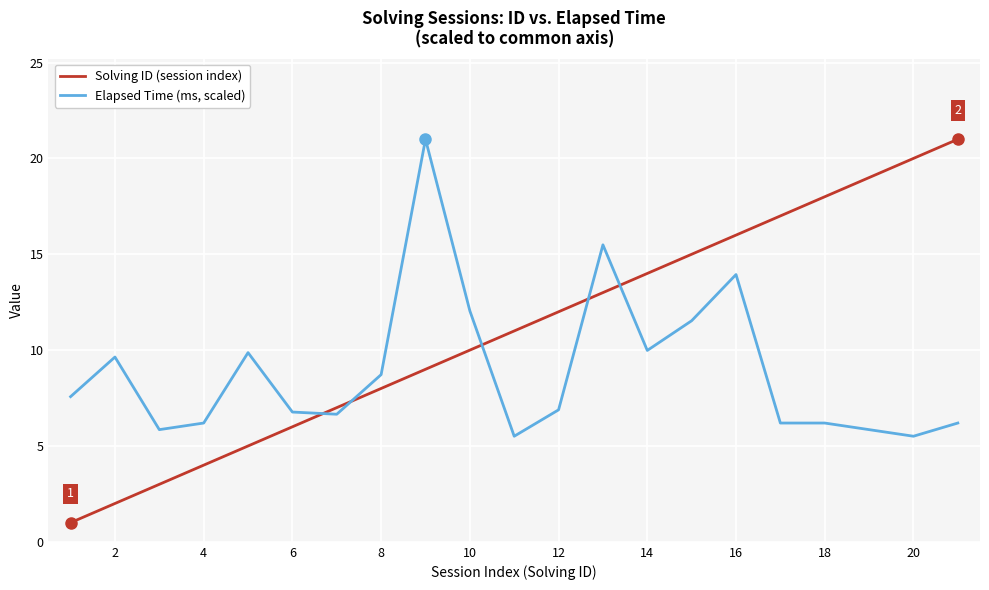

What is the difference between the maximum and minimum values in the Elapsed Time (ms, scaled) series?

15.5